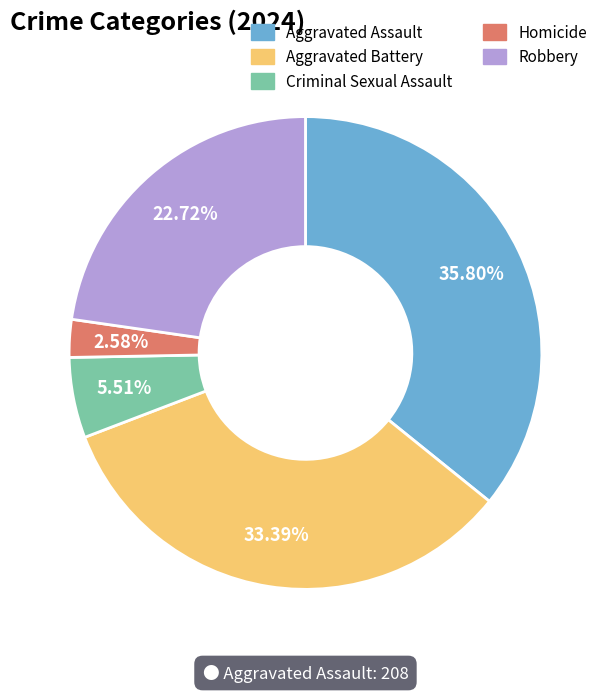

Between Aggravated Assault and Homicide, which is larger?

Aggravated Assault